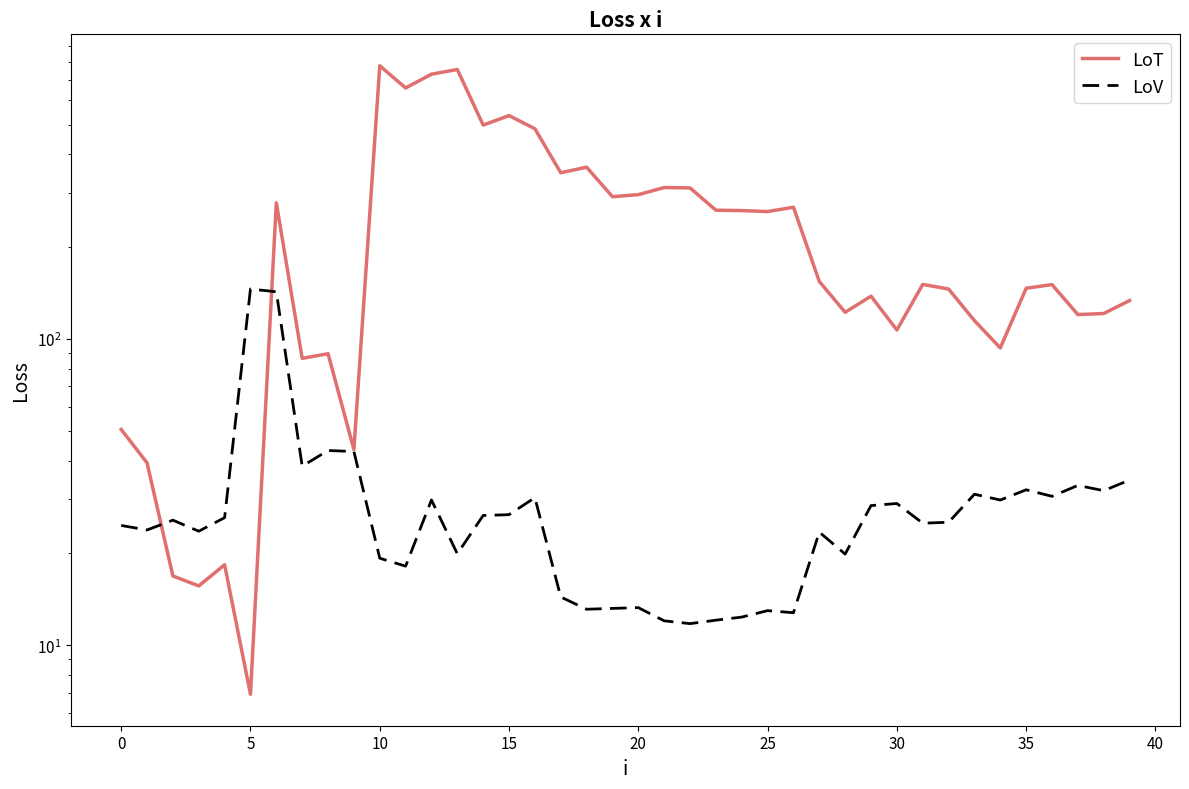

How many values in the LoT series are below 150?

19